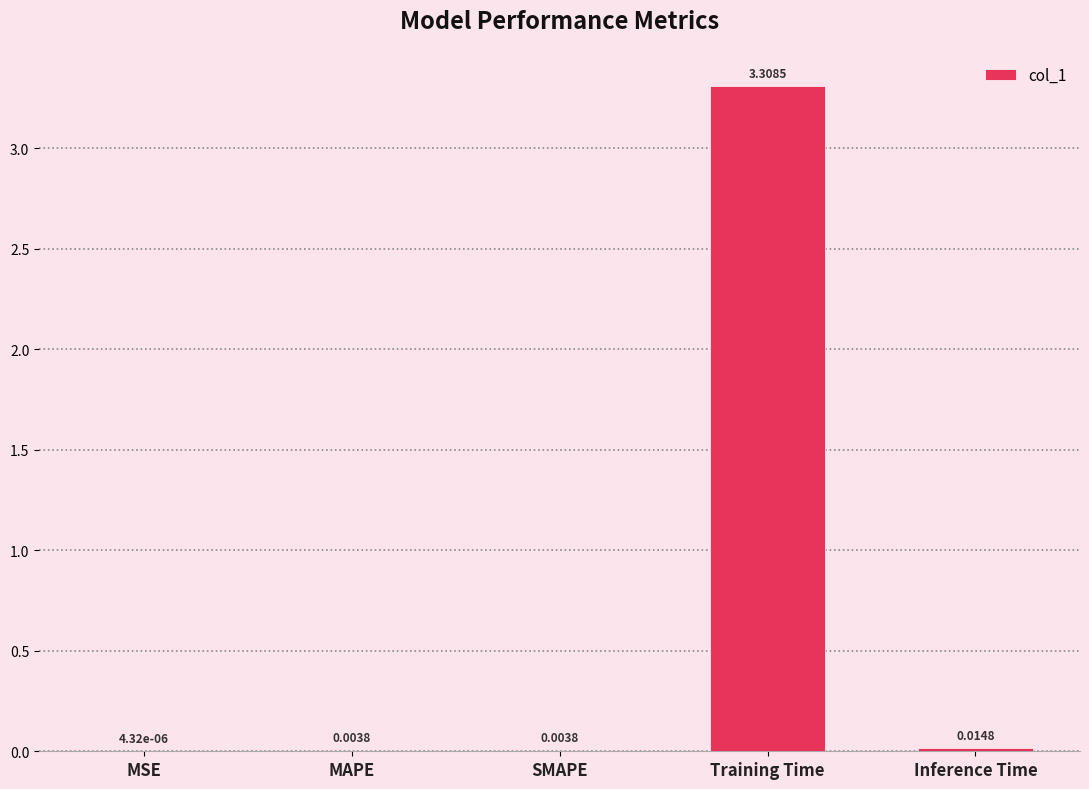

Does the chart contain stacked bars?

No